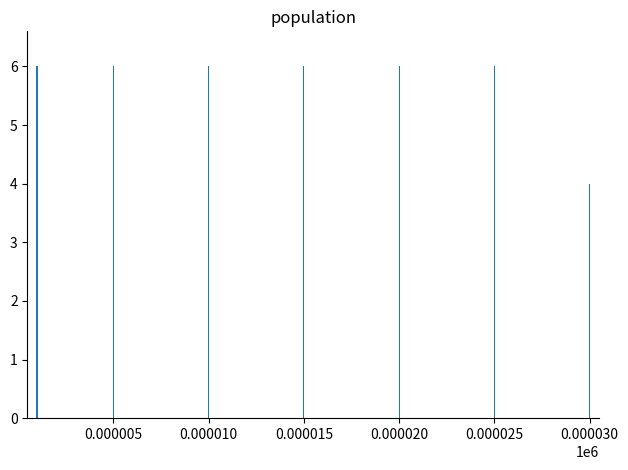

Count the number of data series in this chart.

1